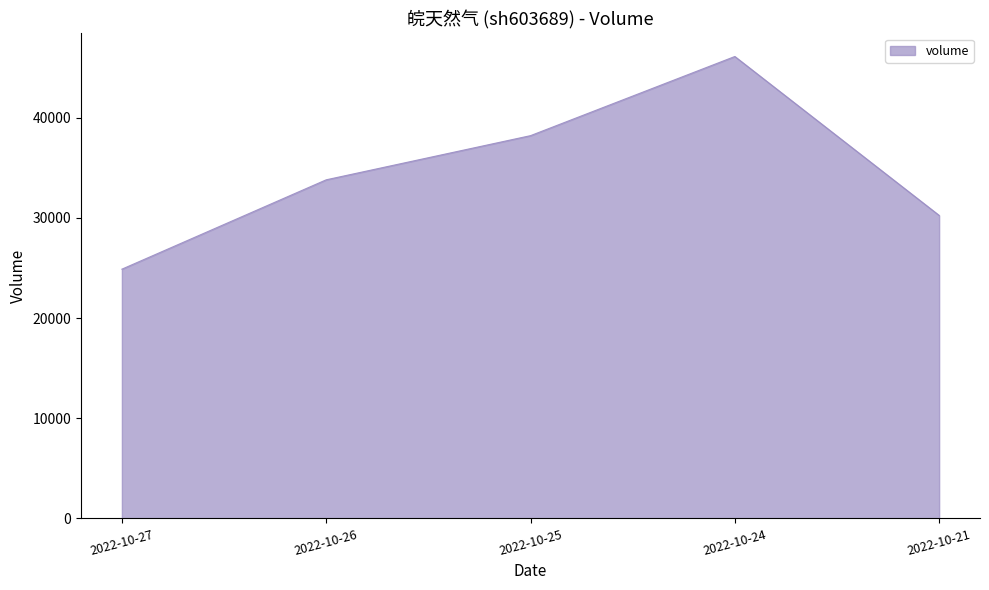

Count the number of data series in this chart.

1